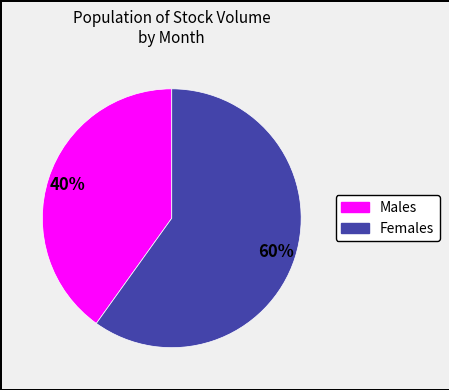

Is there a majority slice in this chart?

Yes